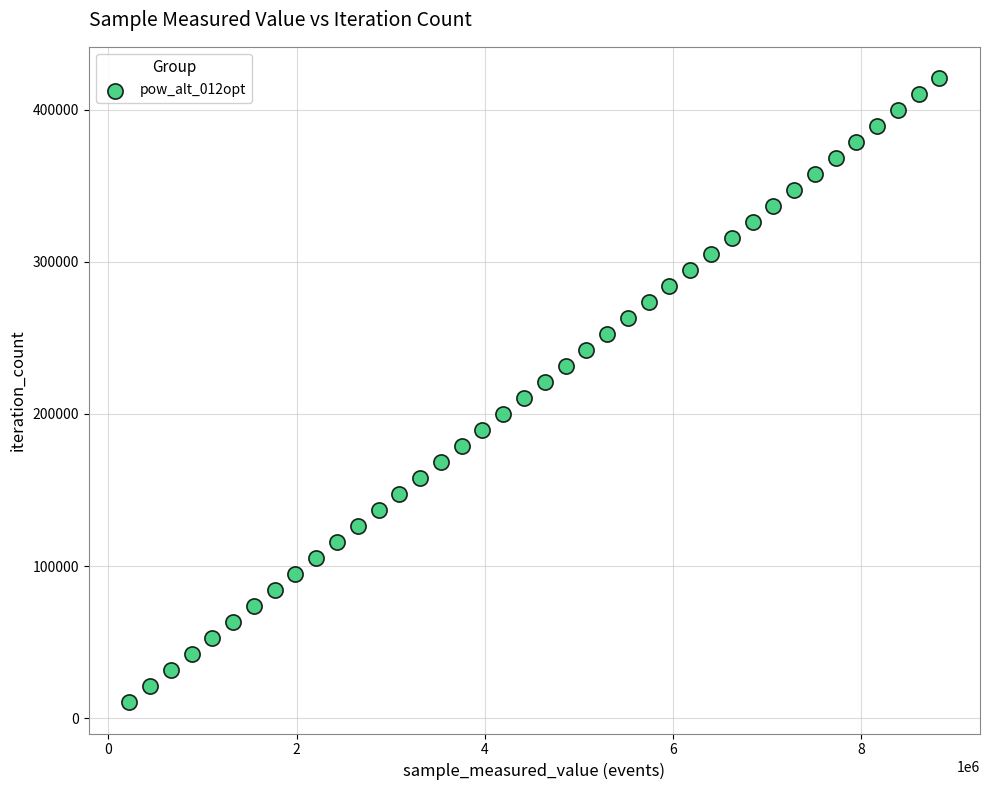

What is the range of Y values (max minus min)?

410202